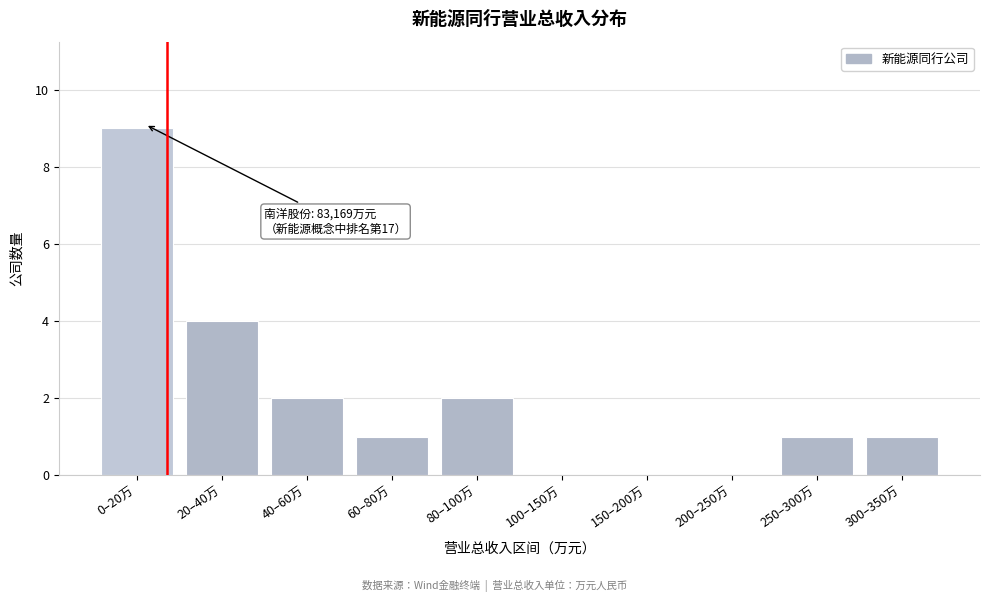

Reading left to right, what are all the values shown in this chart?

0–20万=9	20–40万=4	40–60万=2	60–80万=1	80–100万=2	100–150万=0	150–200万=0	200–250万=0	250–300万=1	300–350万=1